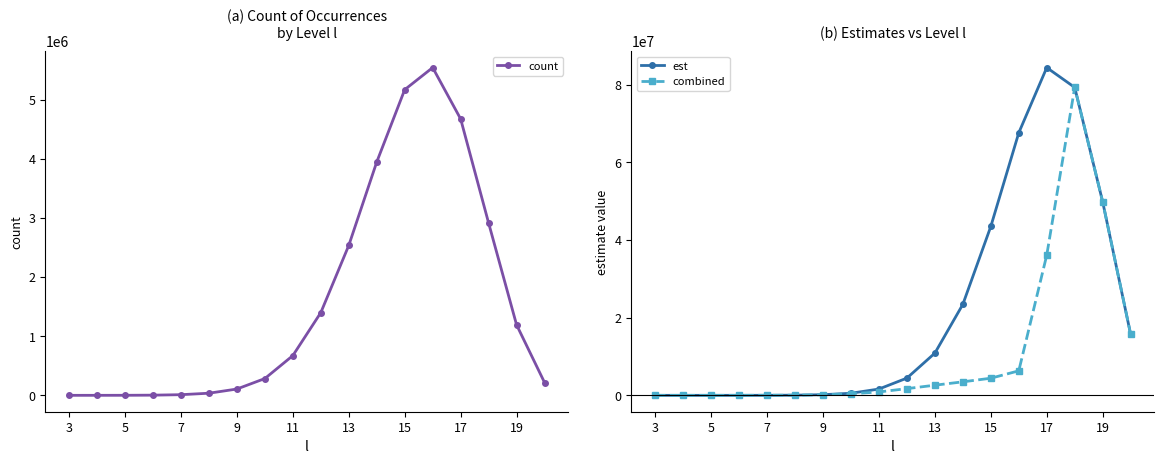

Which series ends up on top after the final intersection of count and combined?

combined